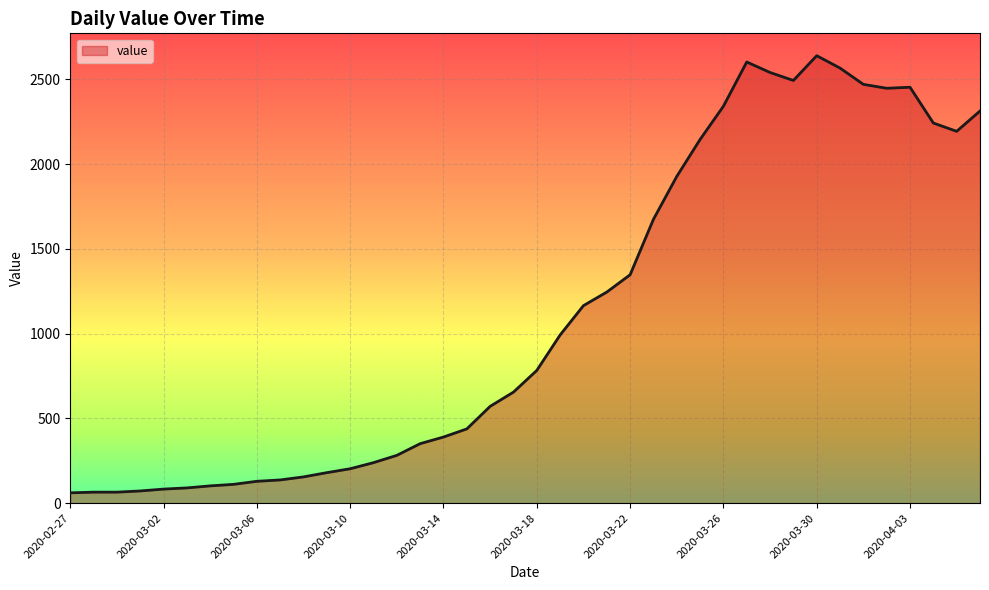

What is the difference between the maximum and minimum values?

2578